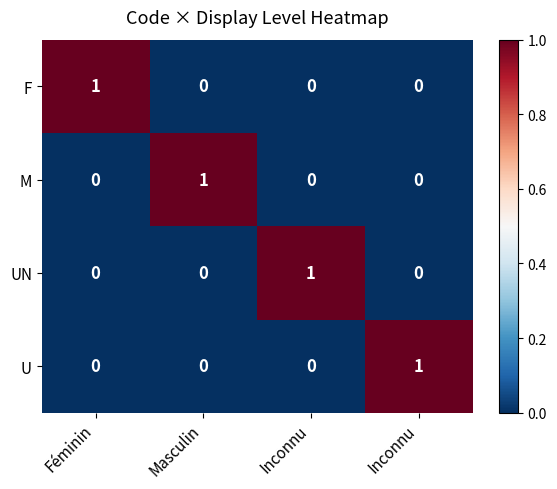

Reading left to right, transcribe all the data shown in this chart.

F: Féminin=1	Masculin=0	Inconnu=0	Inconnu=0
M: Féminin=0	Masculin=1	Inconnu=0	Inconnu=0
UN: Féminin=0	Masculin=0	Inconnu=1	Inconnu=0
U: Féminin=0	Masculin=0	Inconnu=0	Inconnu=1